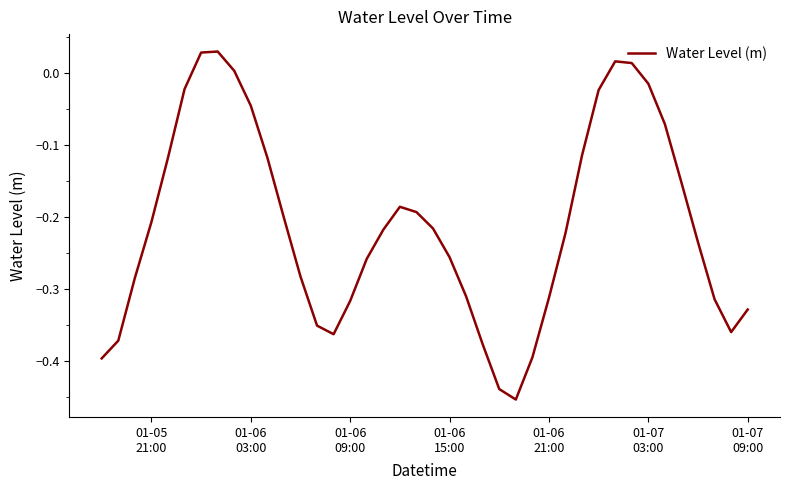

What is the difference between the maximum and minimum values?

0.5